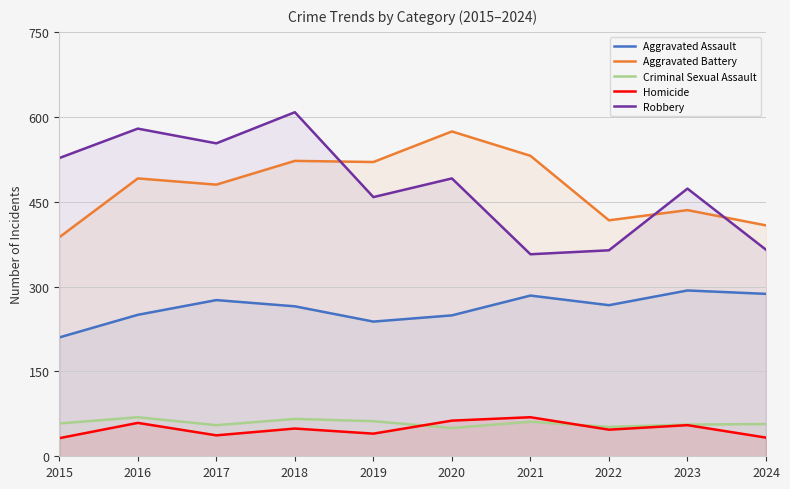

At which category is the sum across all series the highest?

2018